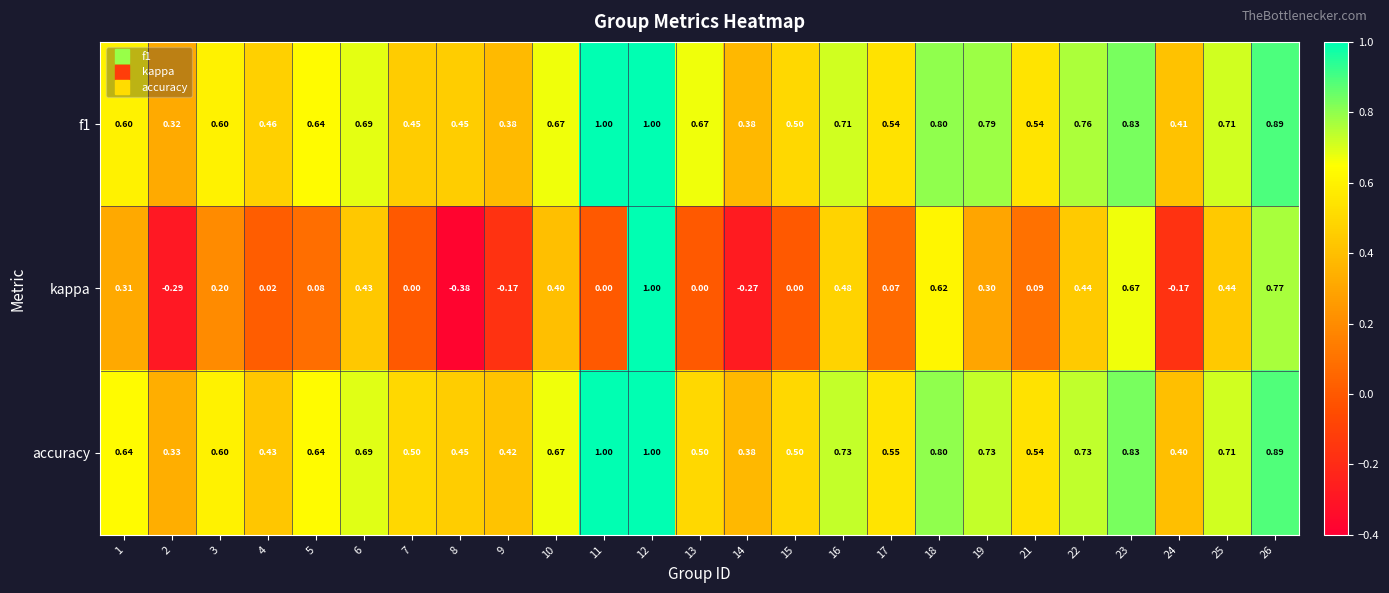

Is the value of f1 at 23 greater than the value of kappa at 1?

Yes